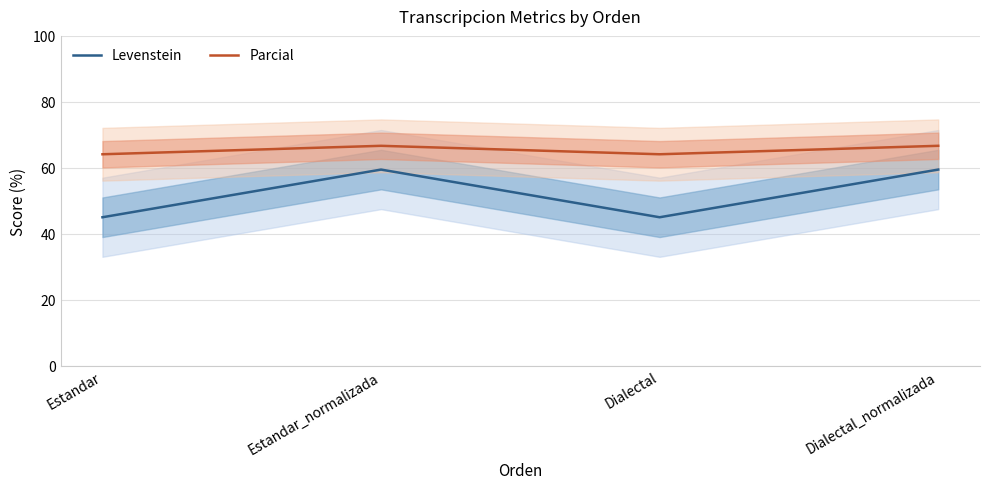

Is it true that Levenstein equals 103.1 at Estandar_normalizada?

False